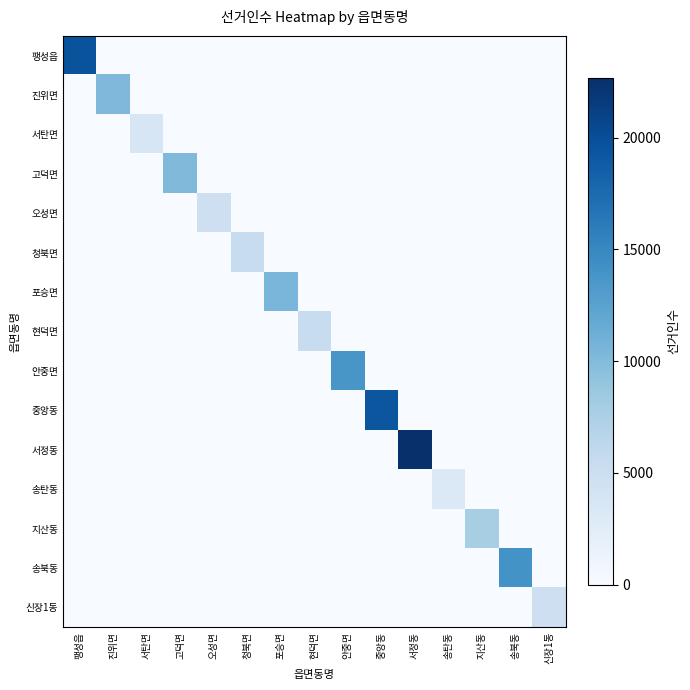

What is the total value across all series at 송북동?

13989